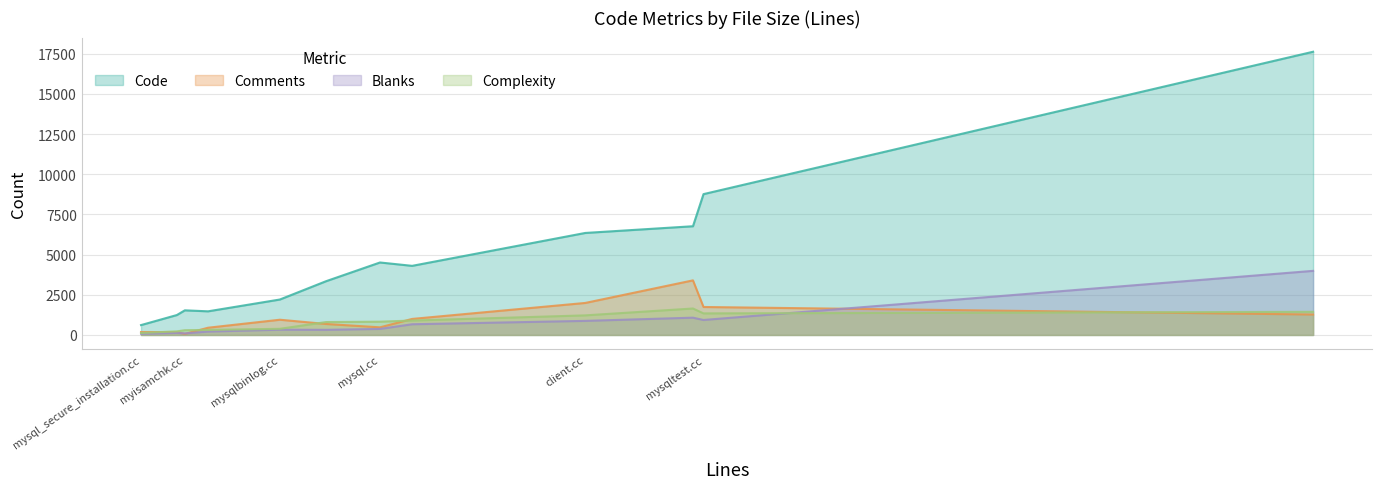

What is the maximum value for Code?

17627